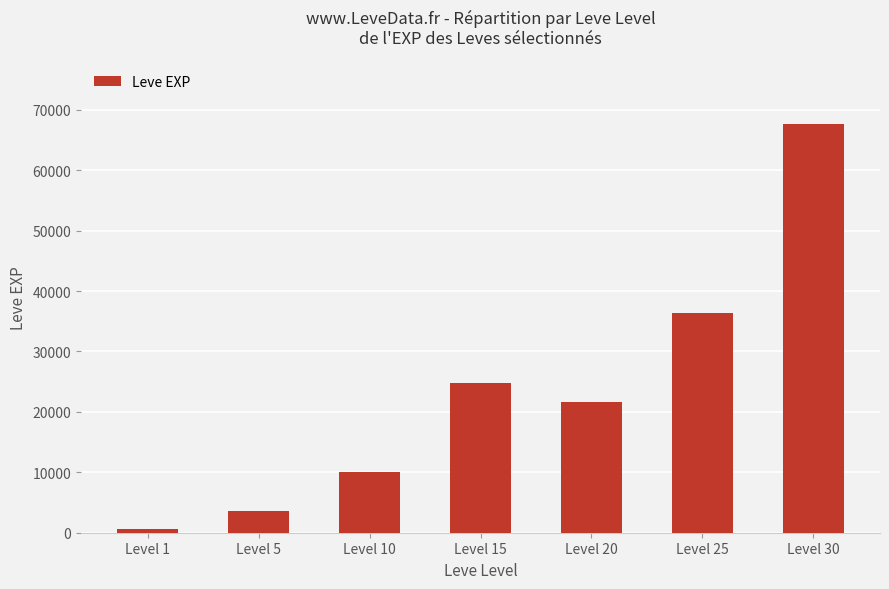

What is the value of the 4th bar from the left?

24790